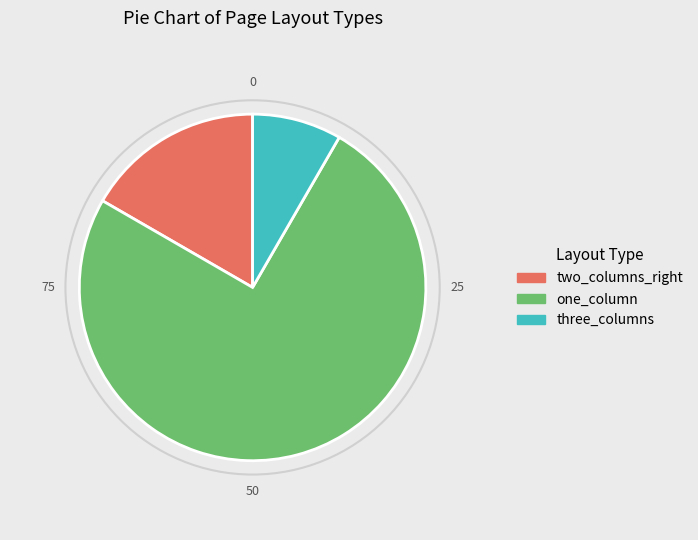

Is there a majority slice in this chart?

Yes